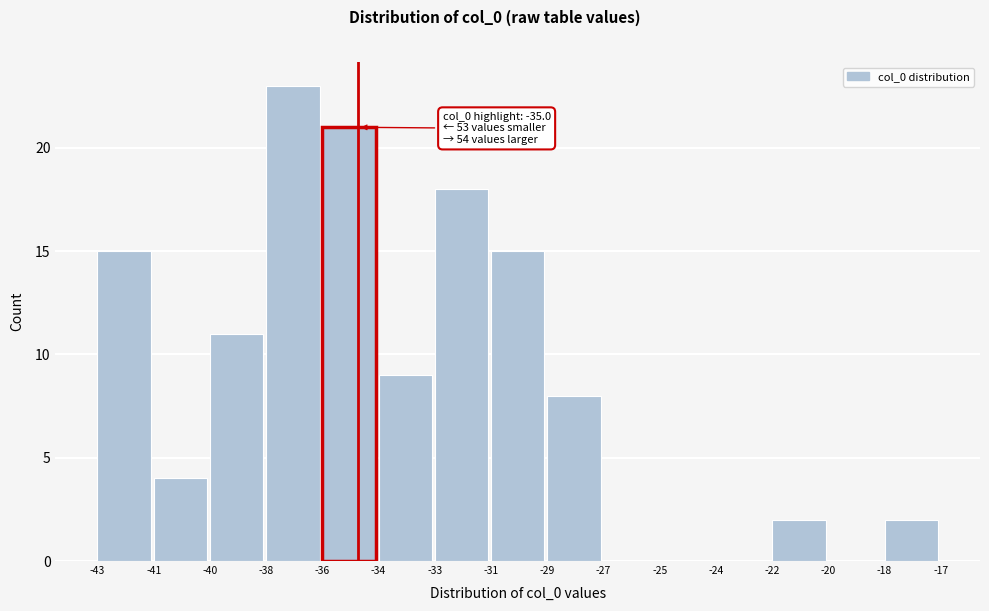

Reading right to left, transcribe all the data shown in this chart.

-18=2	-20=0	-22=2	-24=0	-25=0	-27=0	-29=8	-31=15	-33=18	-34=9	-36=21	-38=23	-40=11	-41=4	-43=15